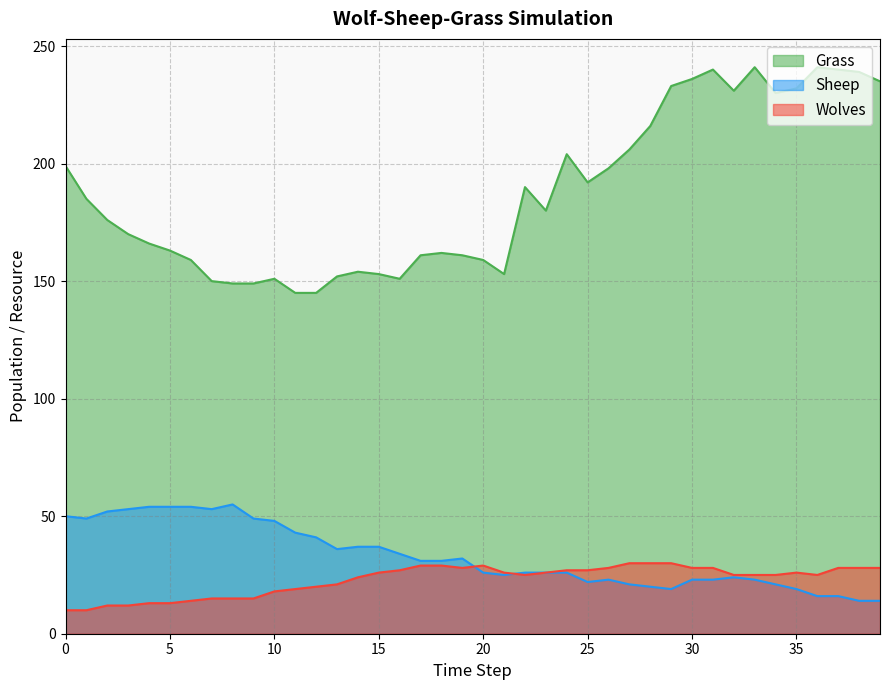

How many lines are shown in the chart?

3